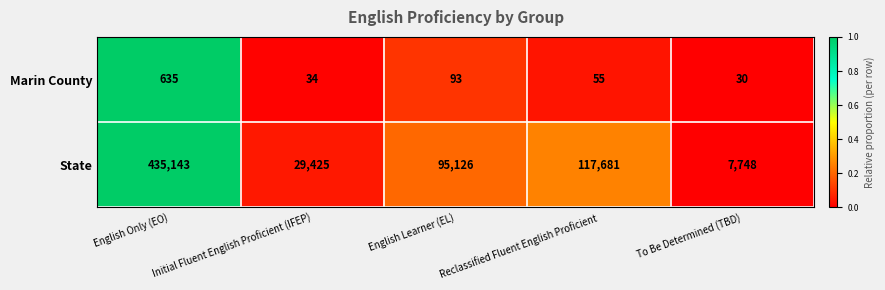

Which category has the highest value across all series?

English Only (EO)